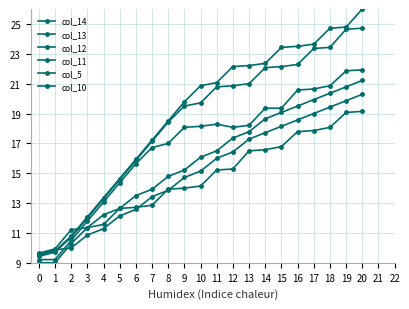

At which category does col_10 reach its first local valley?

12